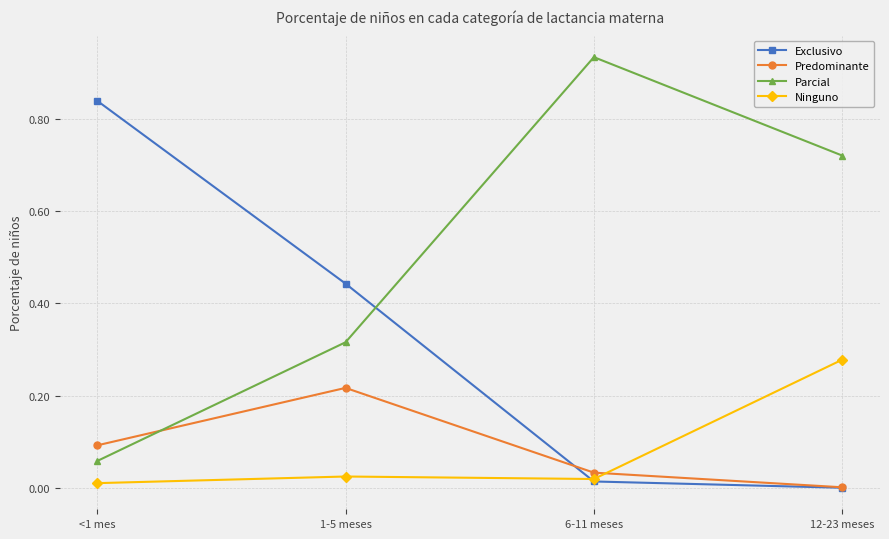

After their last crossing, which series has the higher values: Exclusivo or Parcial?

Parcial